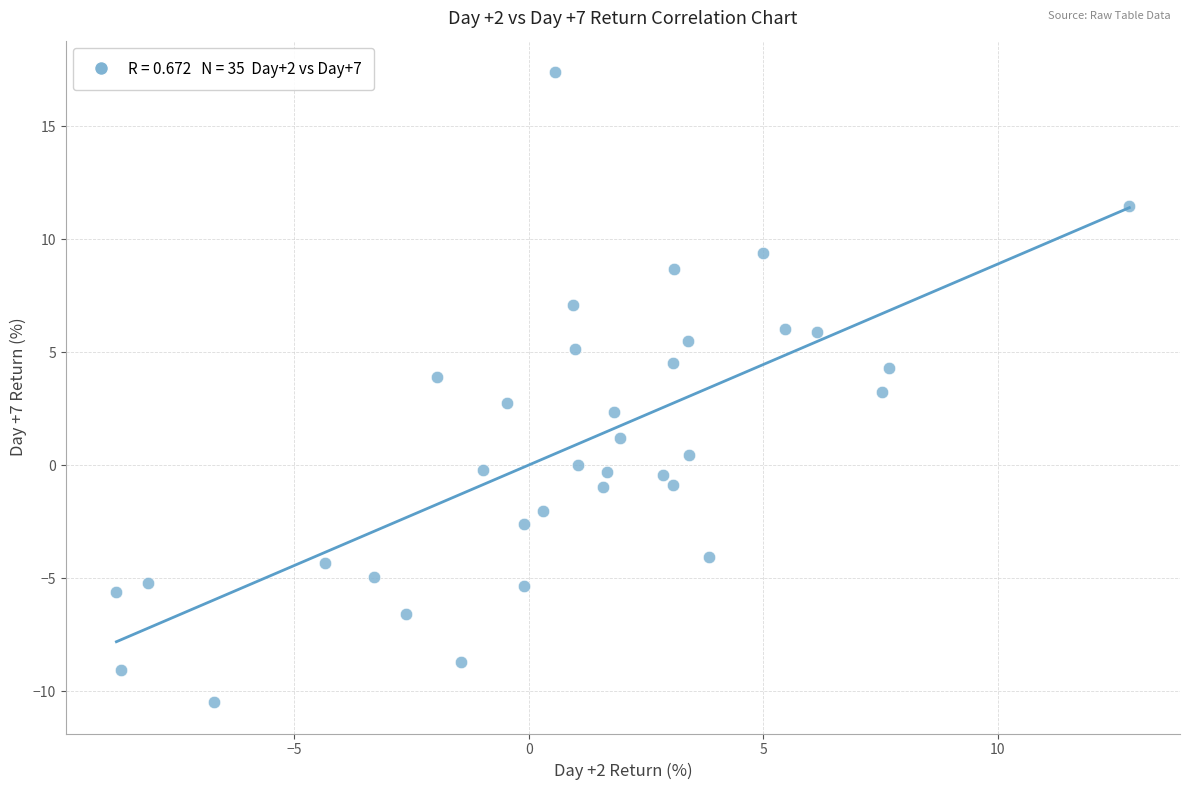

What is the range of X values (max minus min)?

21.6